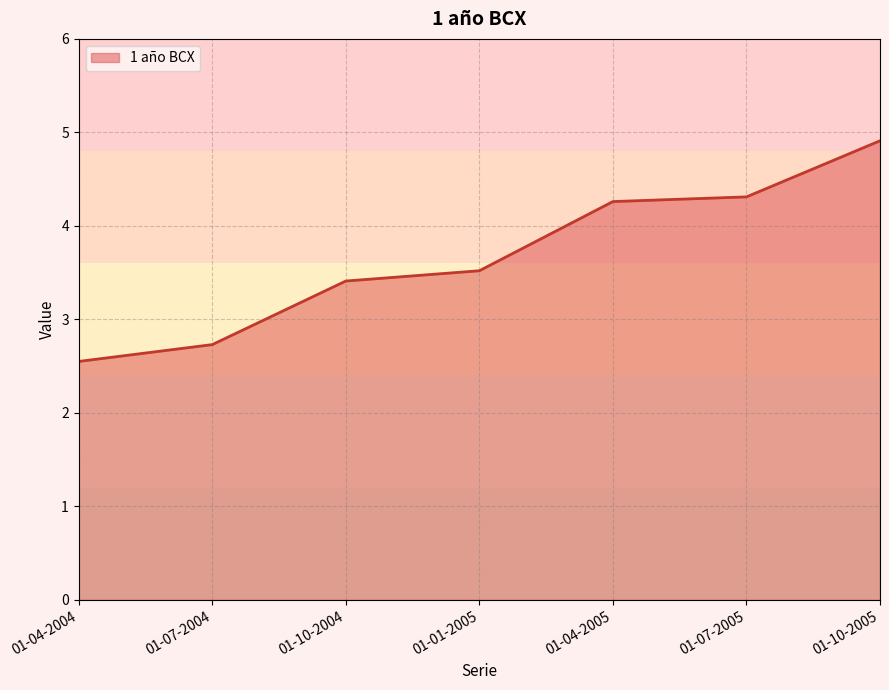

Approximately how many times larger is the value at 01-07-2004 compared to 01-10-2005?

0.6